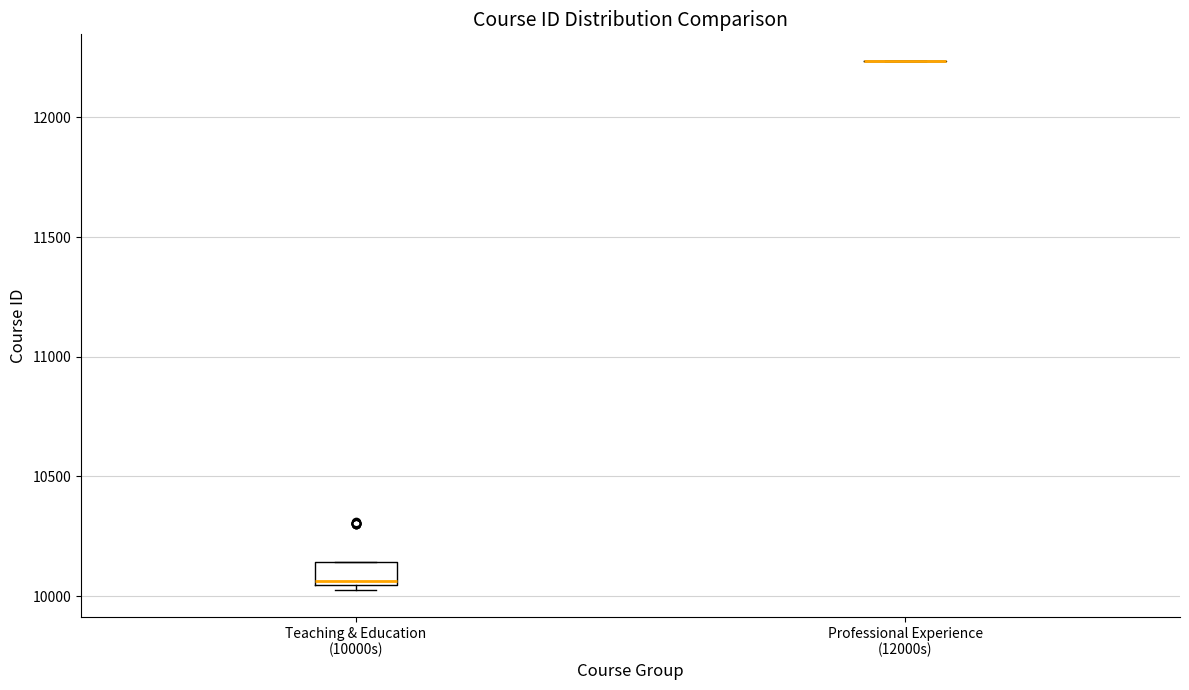

Reading left to right, transcribe this box plot: for each box, give where its median line is, the range the box spans, and where its two whiskers end, as read against the y-axis. The values are not printed on the chart, so give them approximately, as read against the axis.

Teaching & Education (10000s): median 10050 (just above the box's lower edge), box 10050 to 10150, whiskers 10000 to 10150
Professional Experience (12000s): box collapsed to a line at 12250, whiskers 12250 to 12250